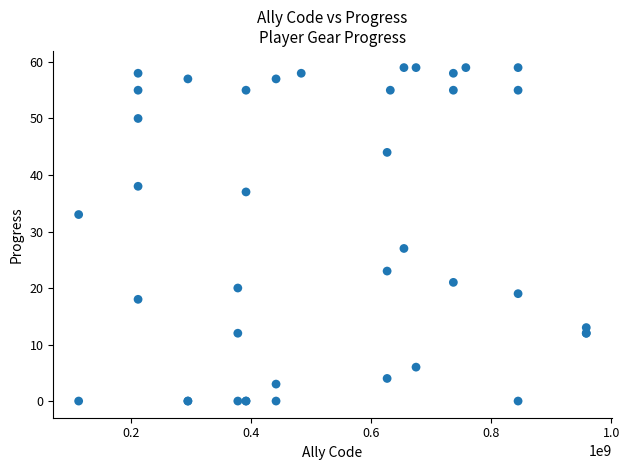

What Y value in the scatter plot is closest to 29?

27